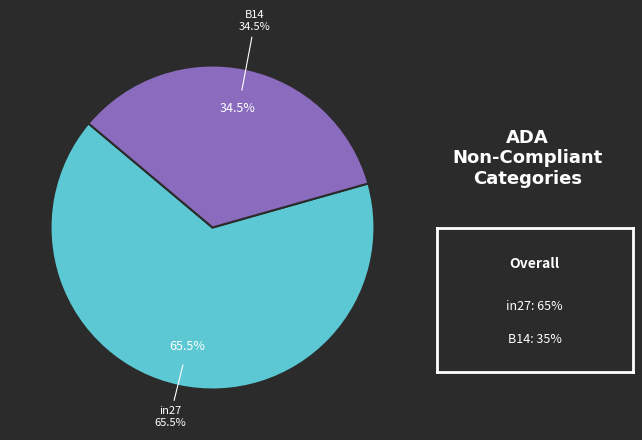

What is the largest slice in the pie chart?

in27